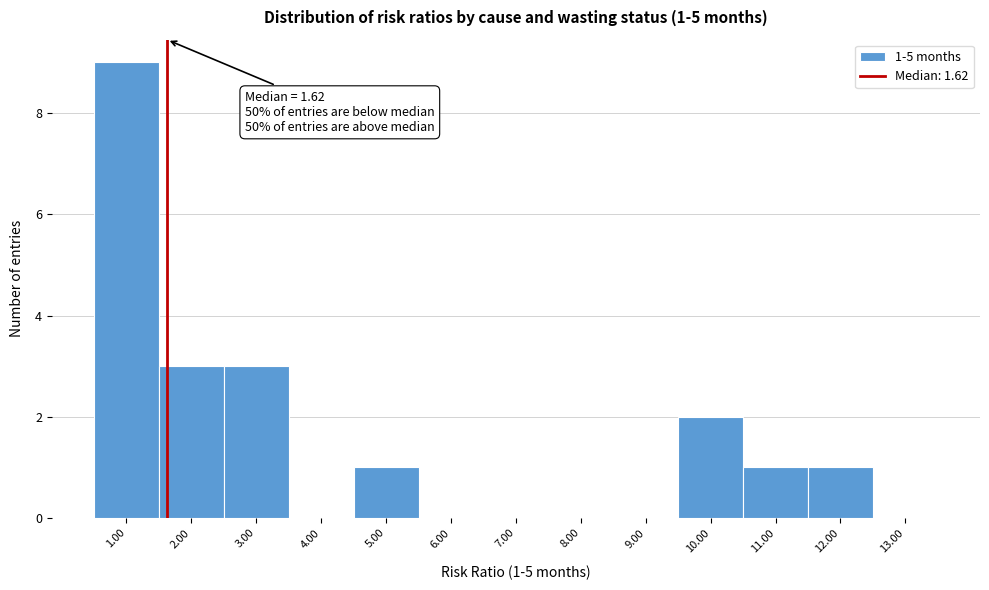

Which range on the x-axis has the tallest bar?

0.5 to 1.5